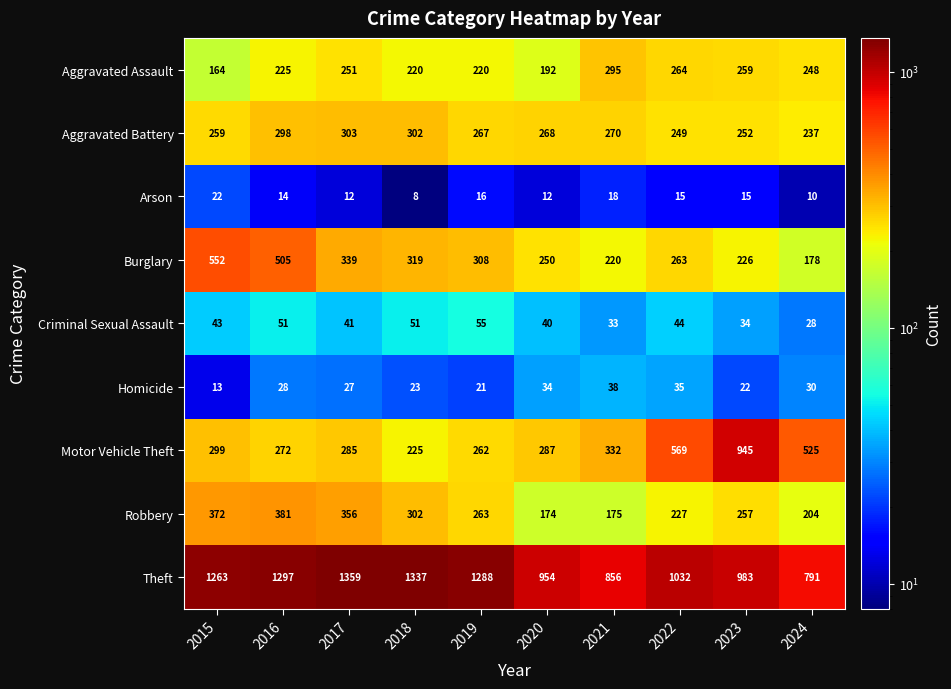

What is the spread (max minus min) of values at 2019?

1272